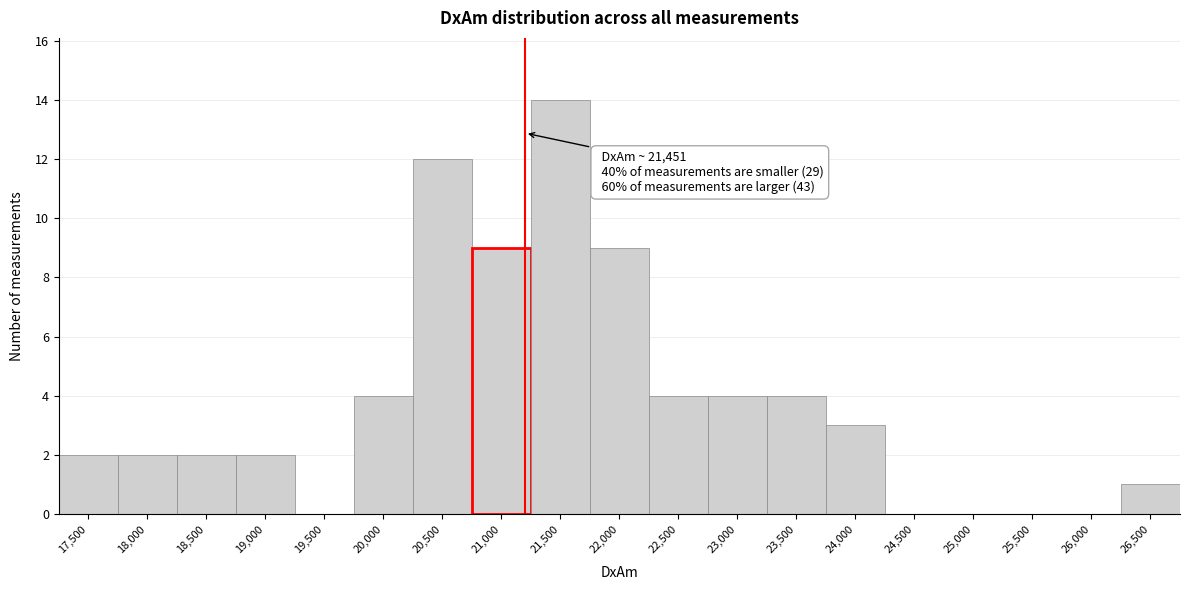

Reading right to left, extract all data points from this chart.

26,500=1	26,000=0	25,500=0	25,000=0	24,500=0	24,000=3	23,500=4	23,000=4	22,500=4	22,000=9	21,500=14	21,000=9	20,500=12	20,000=4	19,500=0	19,000=2	18,500=2	18,000=2	17,500=2